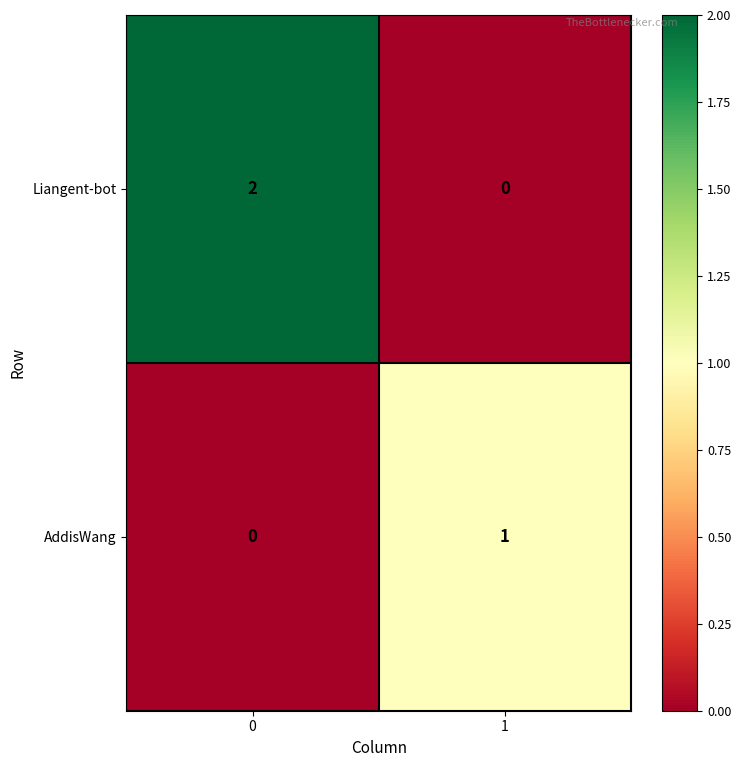

Is the value of Liangent-bot at 1 greater than the value of AddisWang at 1?

No